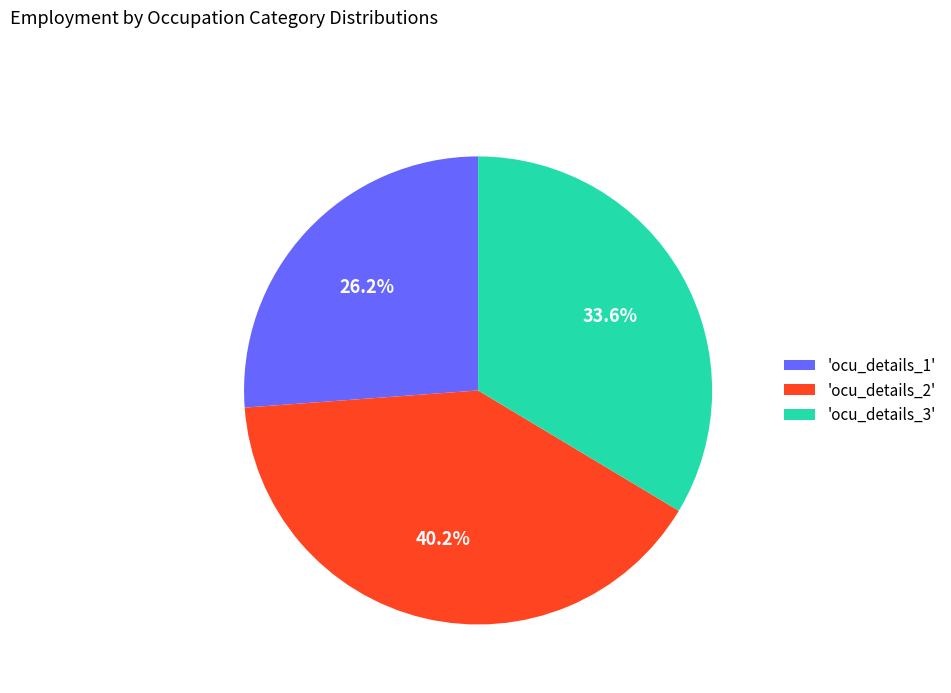

Which slice is the largest?

'ocu_details_2'